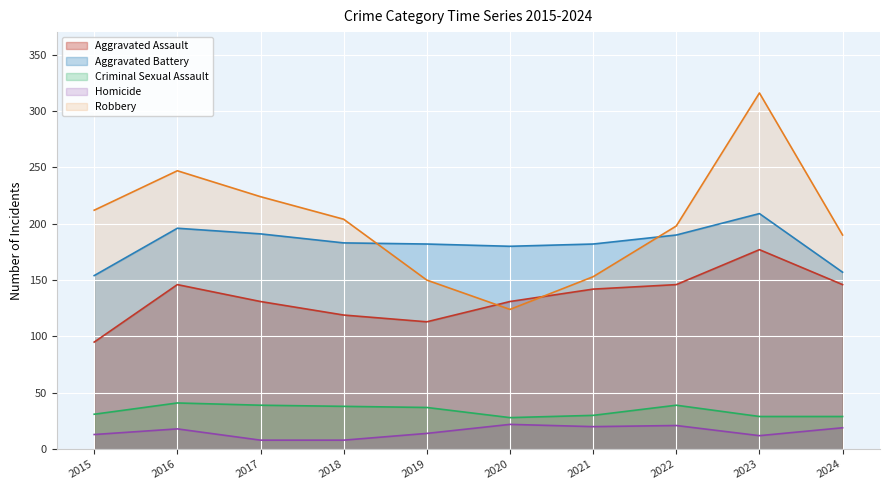

At which category is the sum across all series the highest?

2023